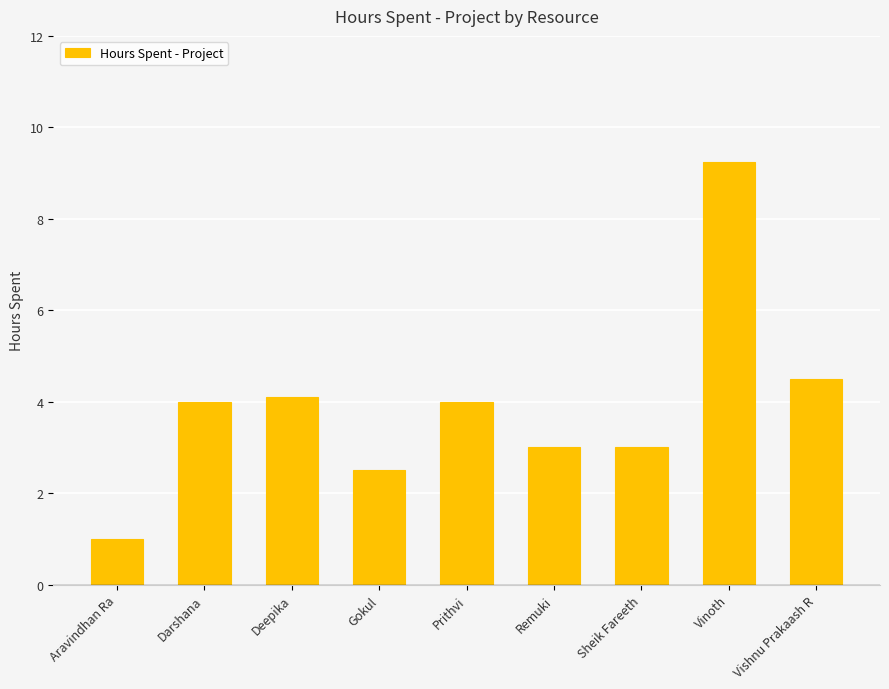

What is the difference between the values at Darshana and Sheik Fareeth?

1.0